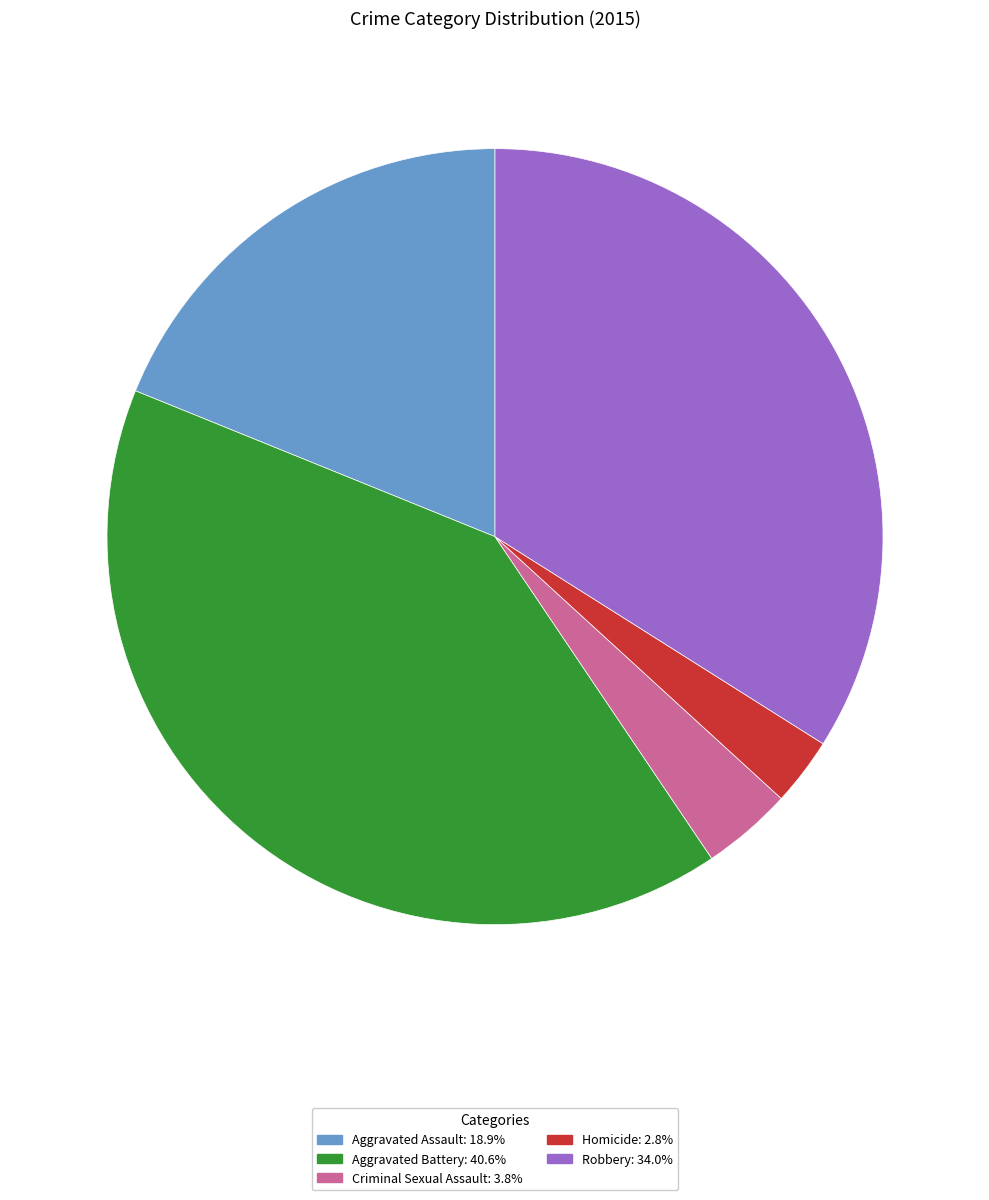

Is it true that Aggravated Assault is 6% of the pie?

False